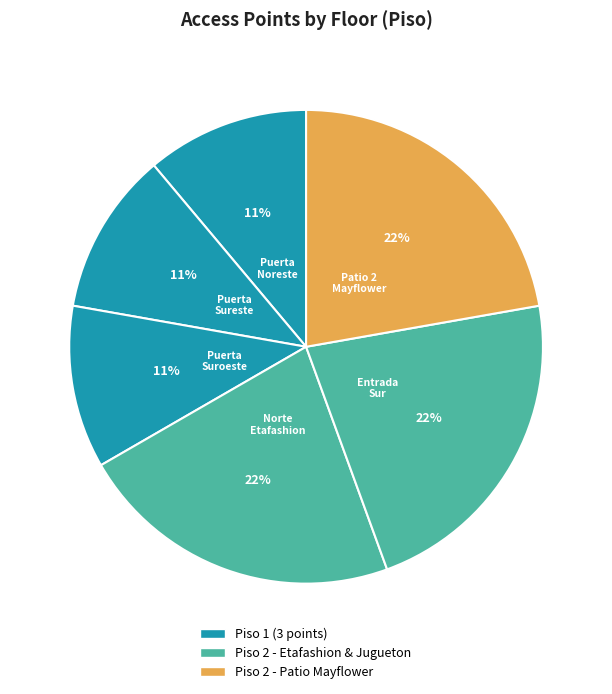

To the nearest percent, what percentage of the pie is Puerta Suroeste?

11%